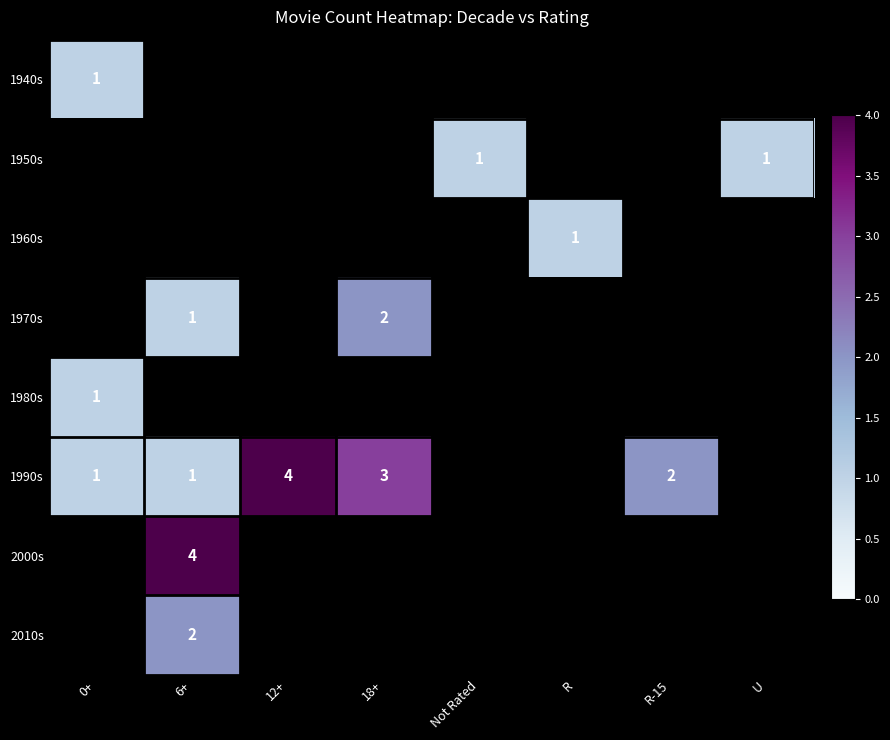

Is it true that 1940s equals 1 at 0+?

True